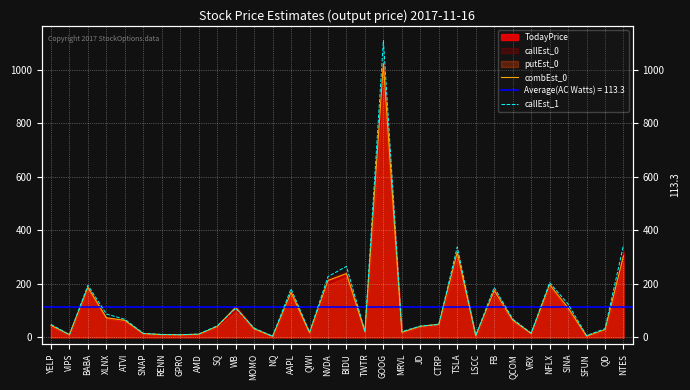

How many data points in combEst_0 are less than 44?

16